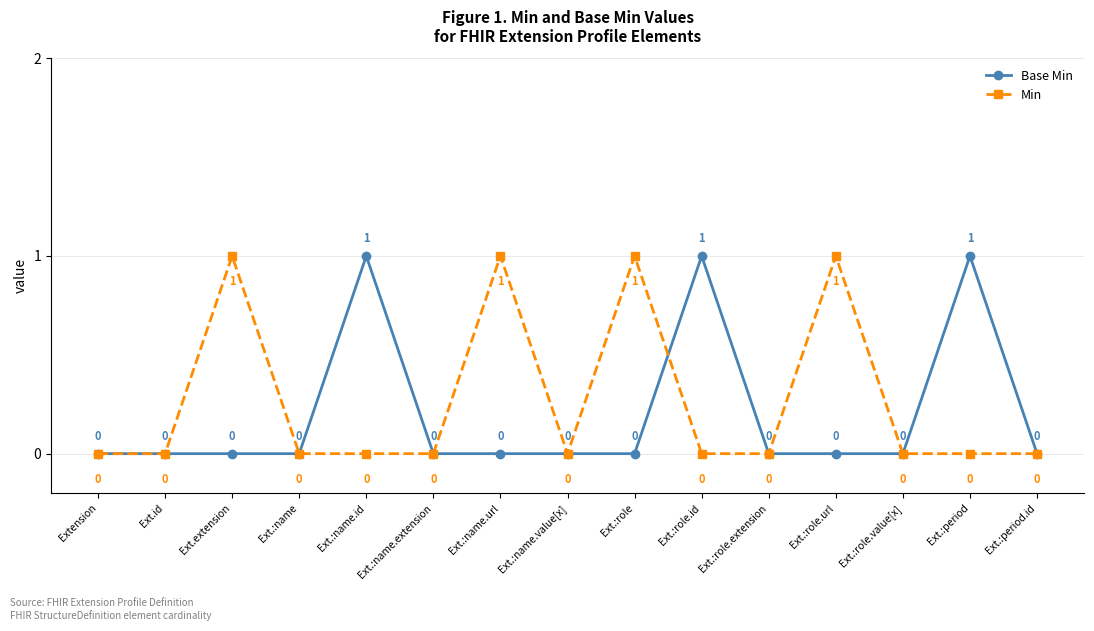

Which series changed the most between Ext.:name.url and Ext.:role.extension?

Min